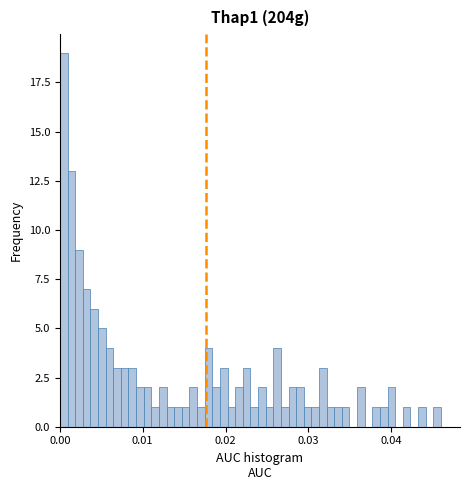

Around what value on the x-axis is the tallest bar? Give the approximate position of its centre, as read against the axis.

0.000